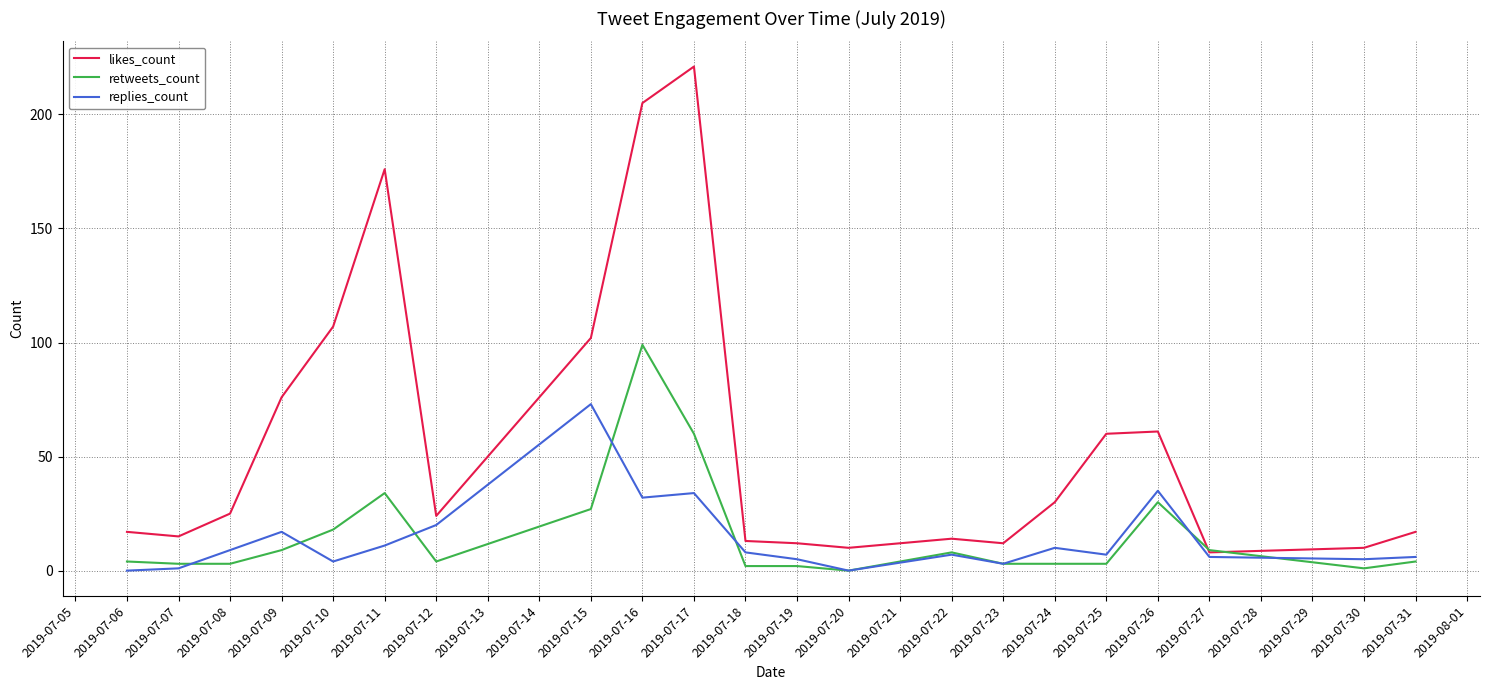

Does the chart display data point markers on the line(s)?

No